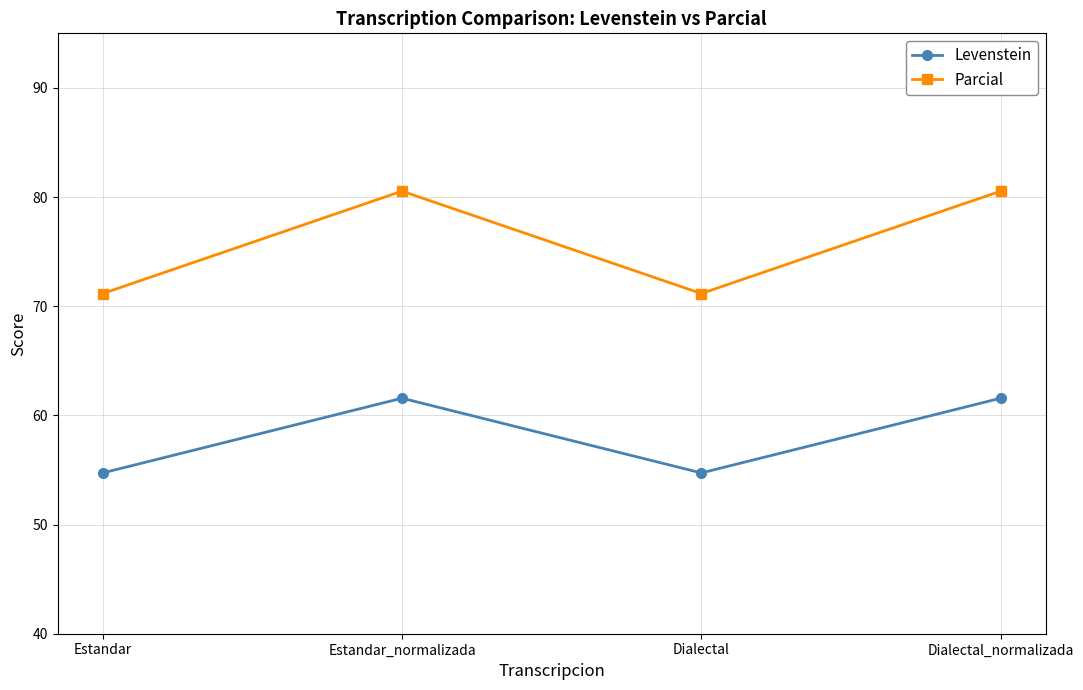

Reading right to left, extract all data points from this chart.

Levenstein: 61.6	54.7	61.6	54.7
Parcial: 80.5	71.2	80.5	71.2